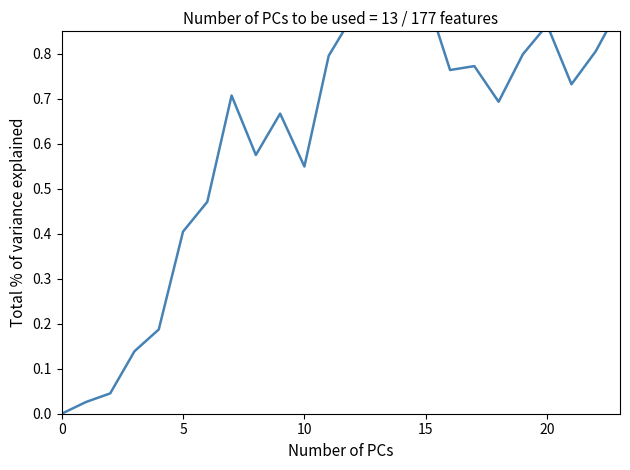

Is it true that the value at 9 is 0.3?

False